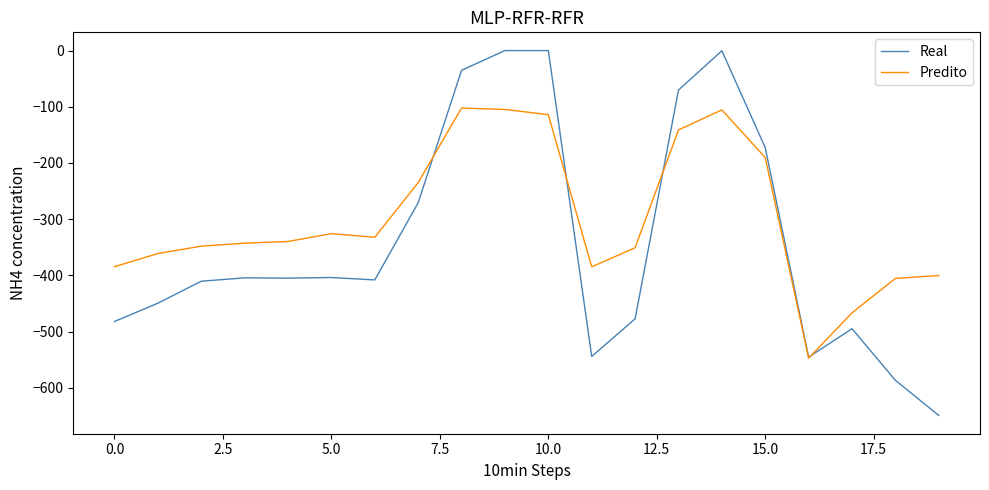

List the series in order of their overall mean, lowest first.

Real, Predito